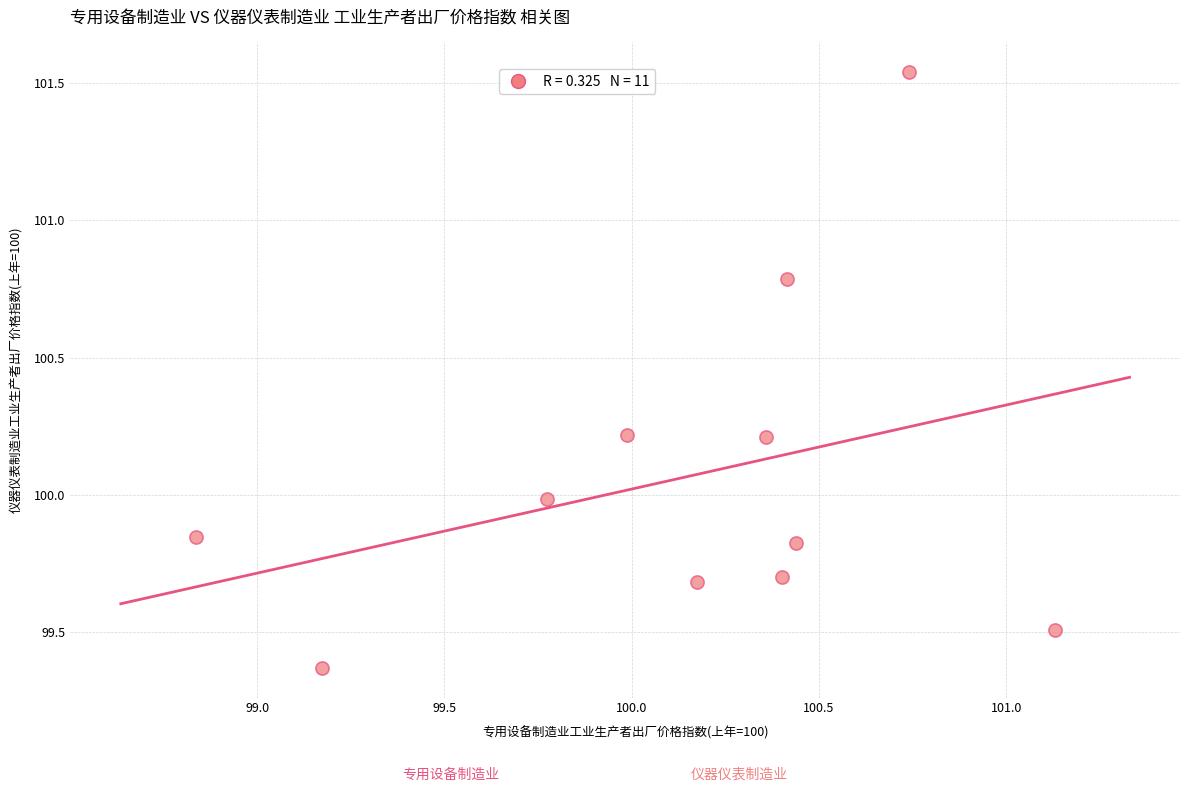

What is the range of Y values (max minus min)?

2.2